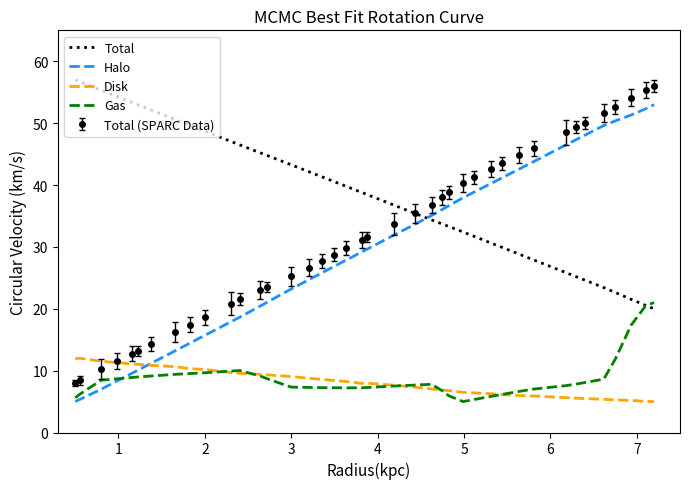

What is the smallest value displayed?

5.0